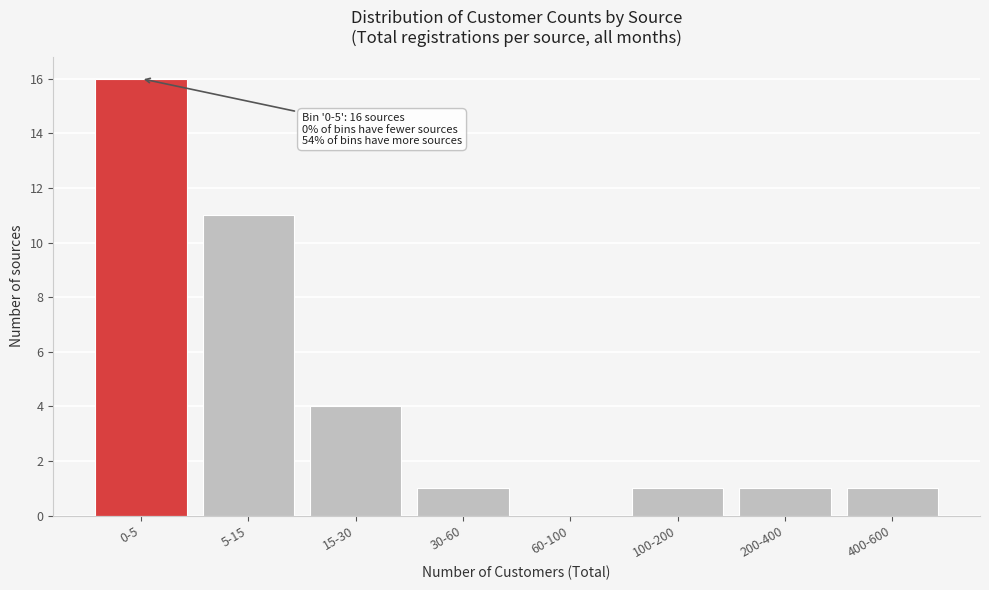

Reading left to right, list all the values displayed in this chart.

0-5=16	5-15=11	15-30=4	30-60=1	60-100=0	100-200=1	200-400=1	400-600=1